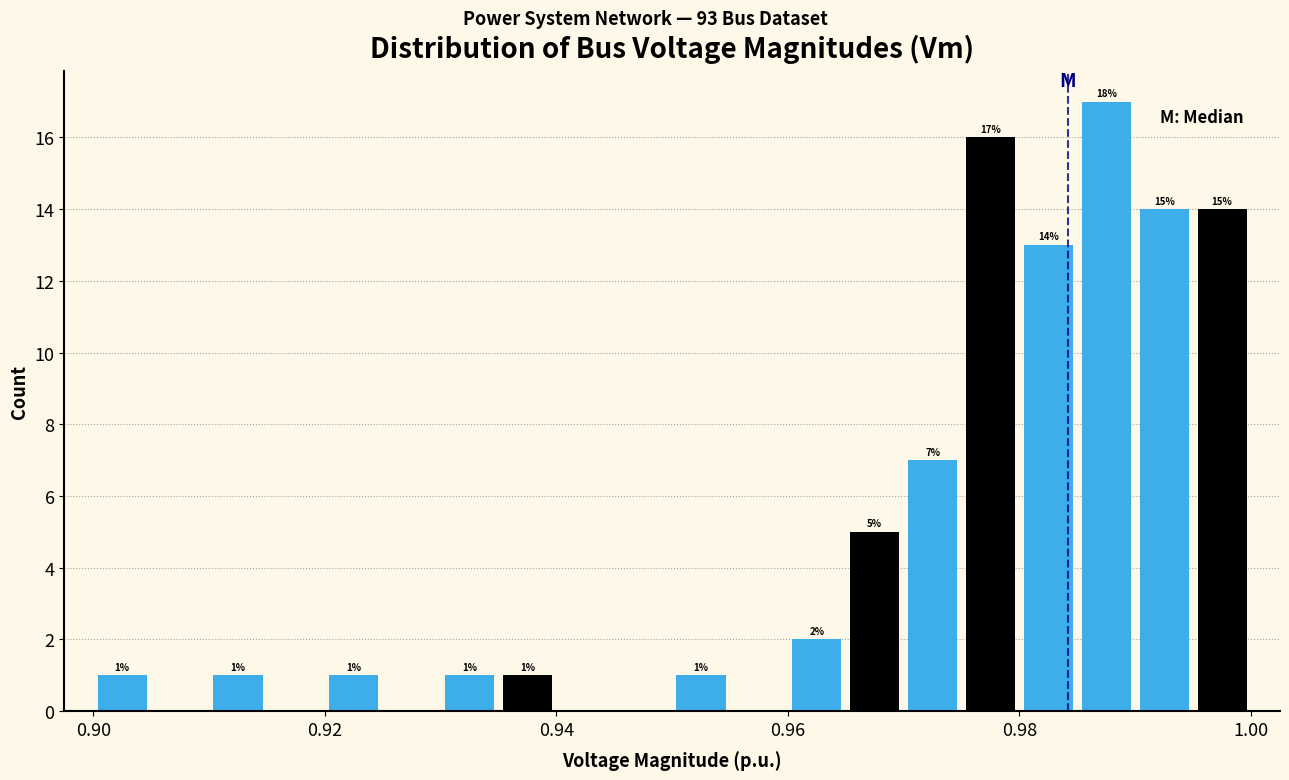

Around what value on the x-axis is the tallest bar? Give the approximate position of its centre, as read against the axis.

0.988